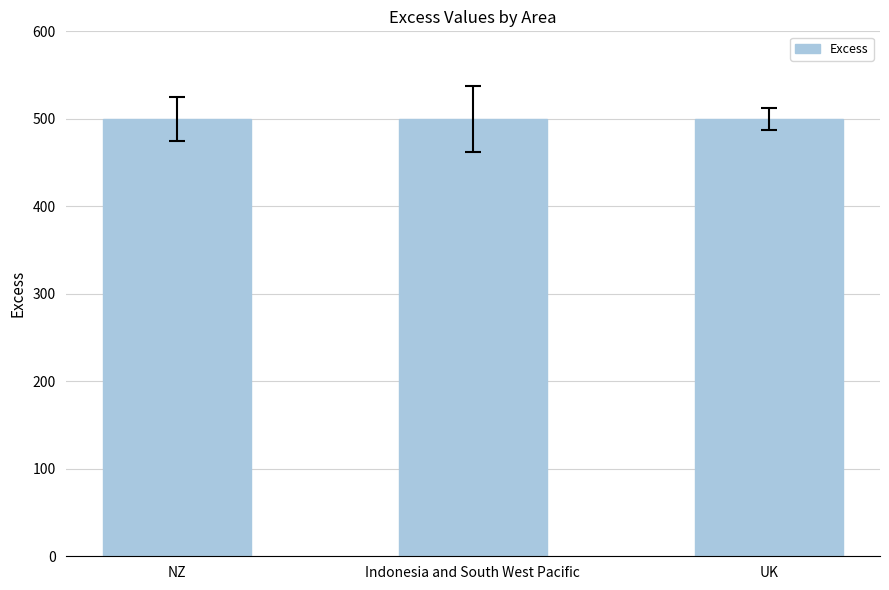

How many groups of bars are there?

3